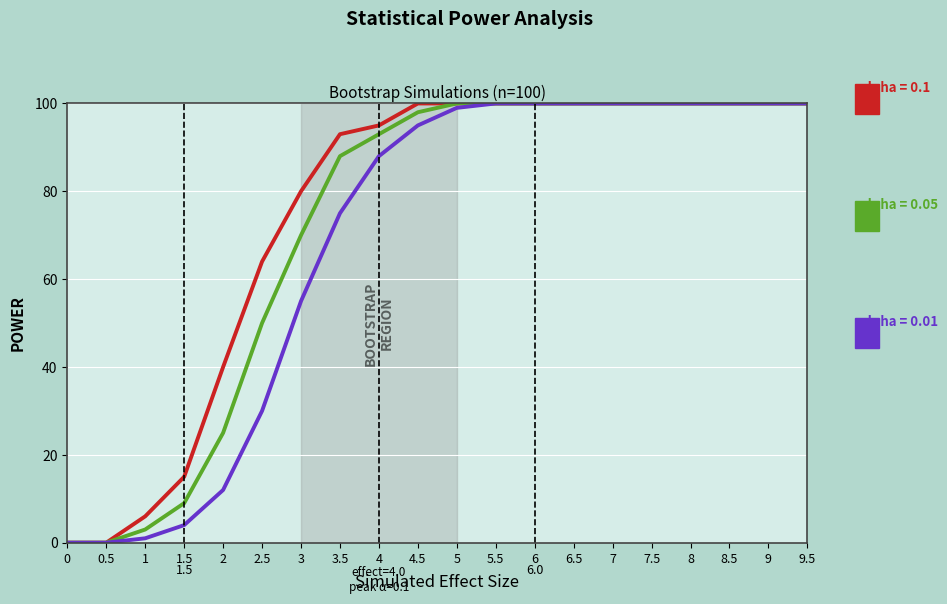

Does the chart display data point markers on the line(s)?

No